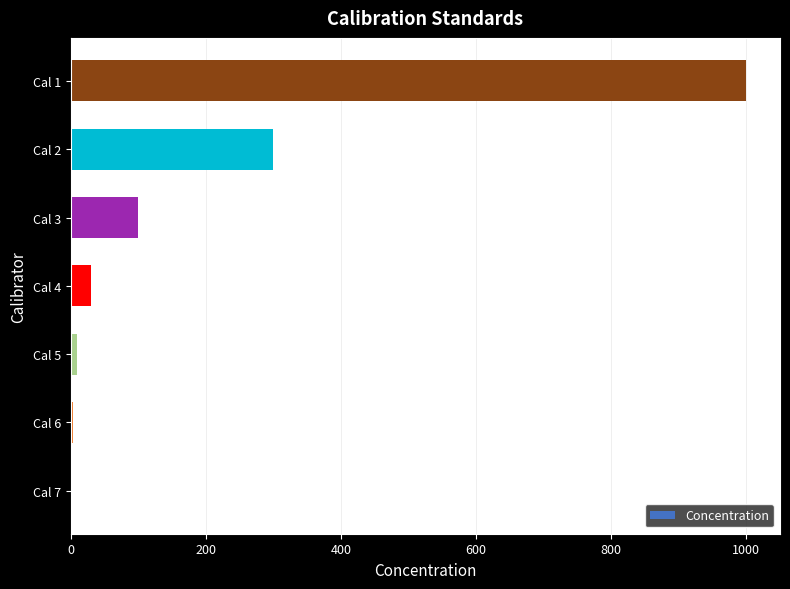

What is the greatest value displayed?

1000